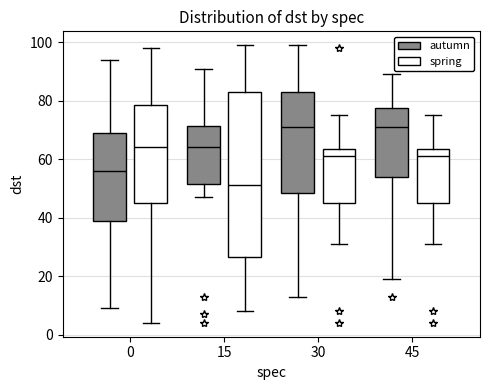

Reading left to right, read every box against the y-axis: the position of its median line, the range the box covers, and the ends of its whiskers. The values are not printed on the chart, so give them approximately, as read against the axis.

0 (autumn): median 56, box 40 to 70, whiskers 10 to 94
0 (spring): median 64, box 46 to 78, whiskers 4 to 98
15 (autumn): median 64, box 52 to 72, whiskers 48 to 92
15 (spring): median 52, box 26 to 84, whiskers 8 to 100
30 (autumn): median 72, box 48 to 84, whiskers 14 to 100
30 (spring): median 62, box 46 to 64, whiskers 32 to 76
45 (autumn): median 72, box 54 to 78, whiskers 20 to 90
45 (spring): median 62, box 46 to 64, whiskers 32 to 76